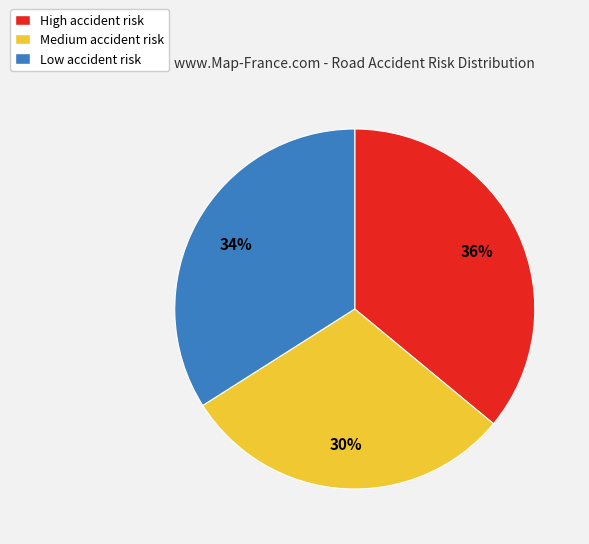

To the nearest percent, what is the combined percentage of High and Medium?

66%